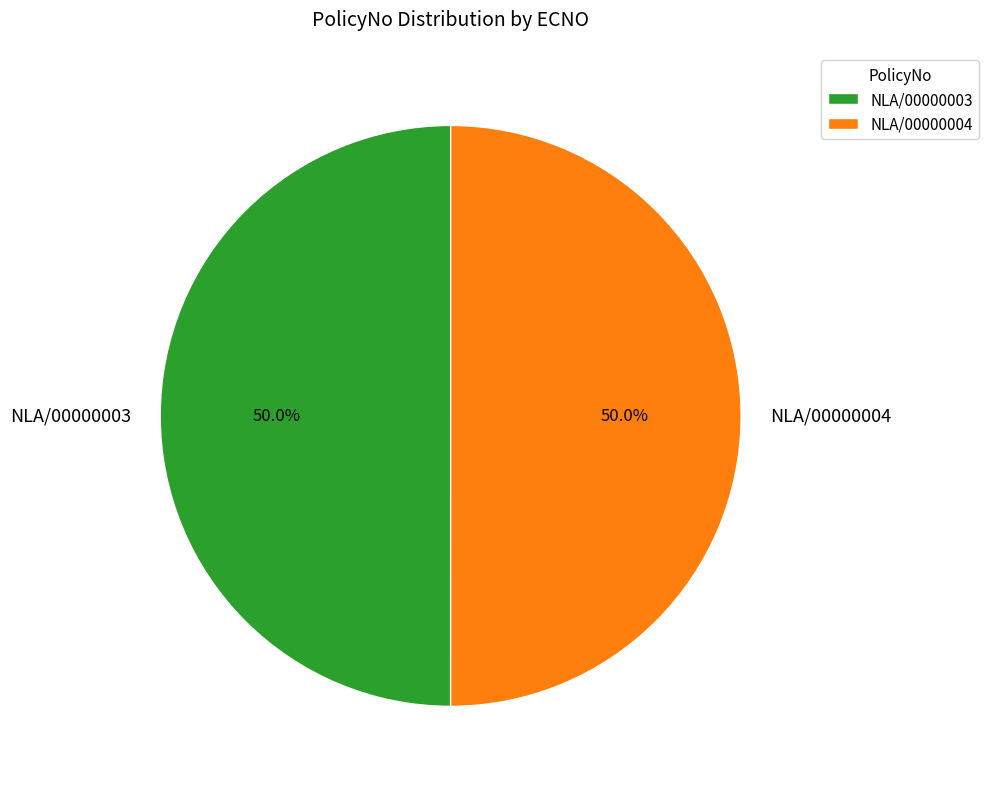

How much of the chart is everything except NLA/00000004?

50.0%